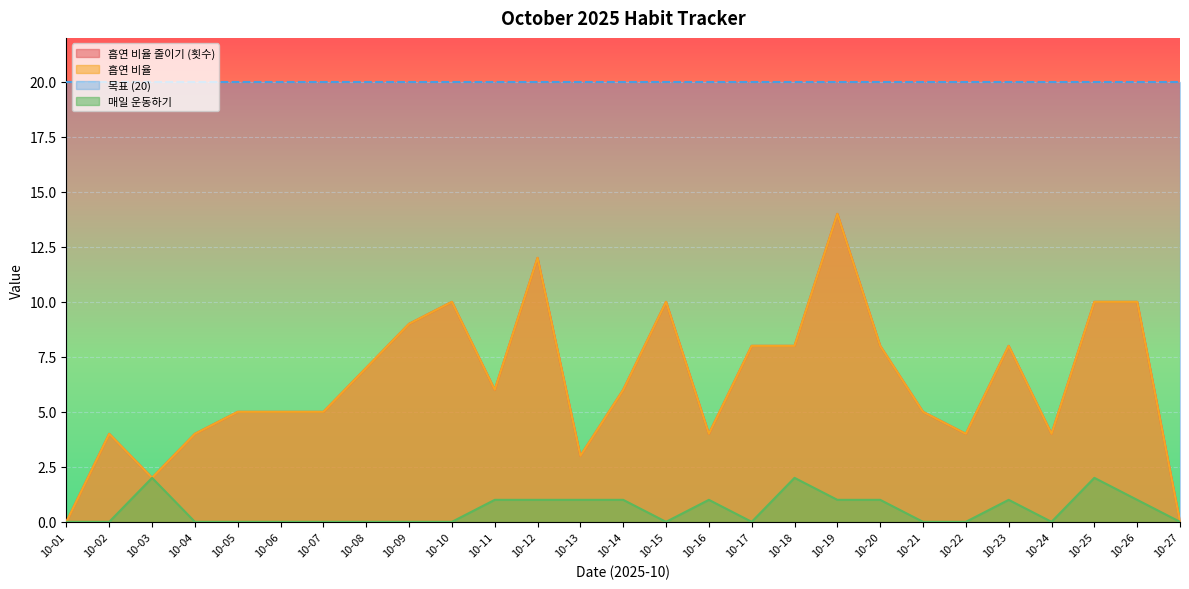

At which category does 매일 운동하기 reach its first local valley?

10-15